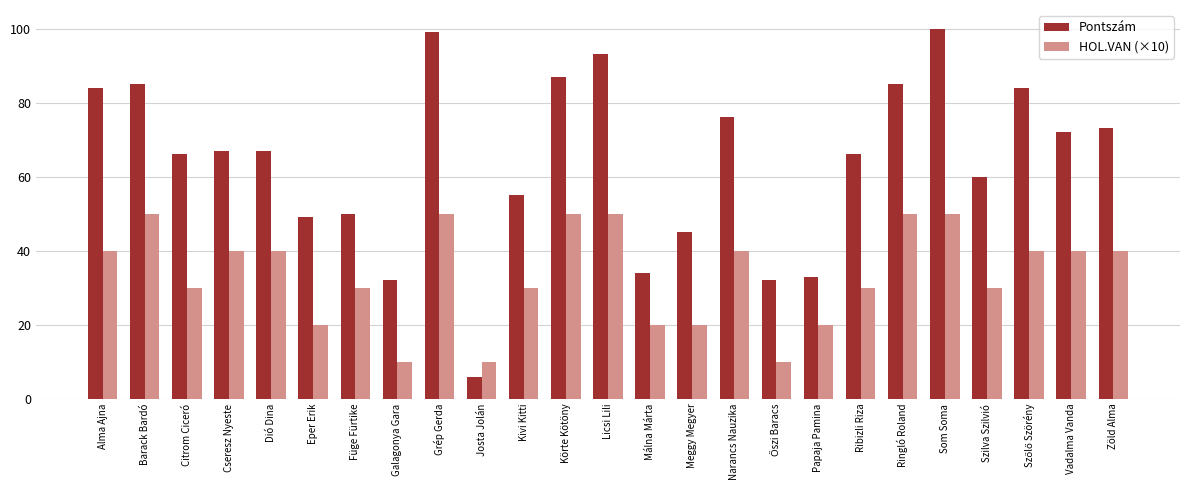

What is the label of the 18th bar from the left?

Papaja Pamina